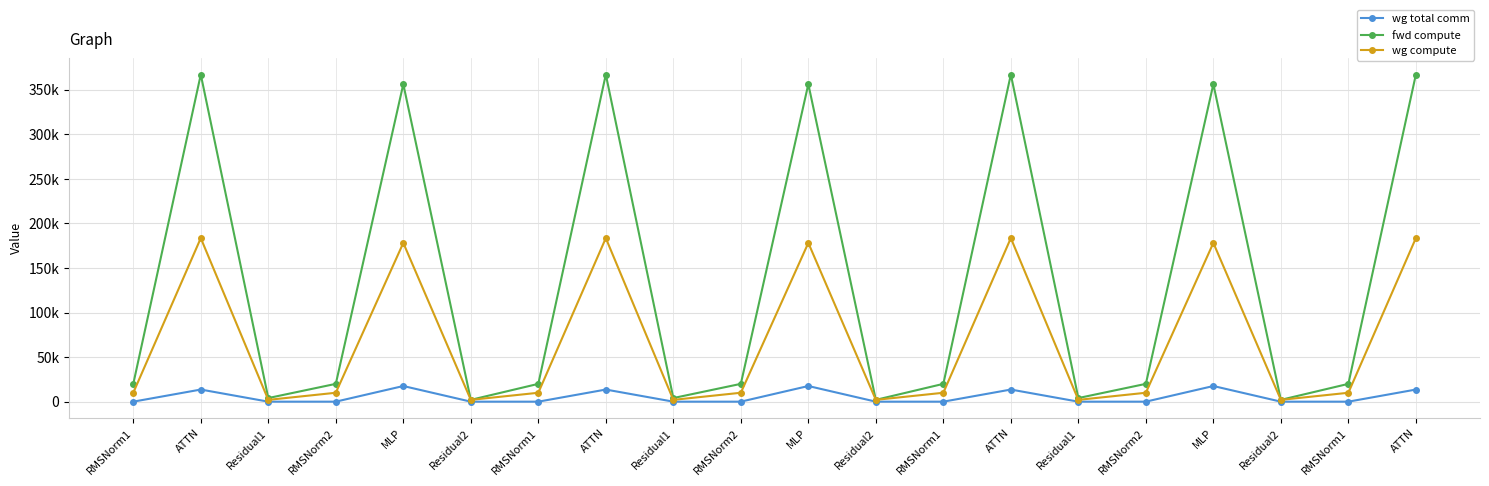

Which series has the largest total across all categories?

fwd compute